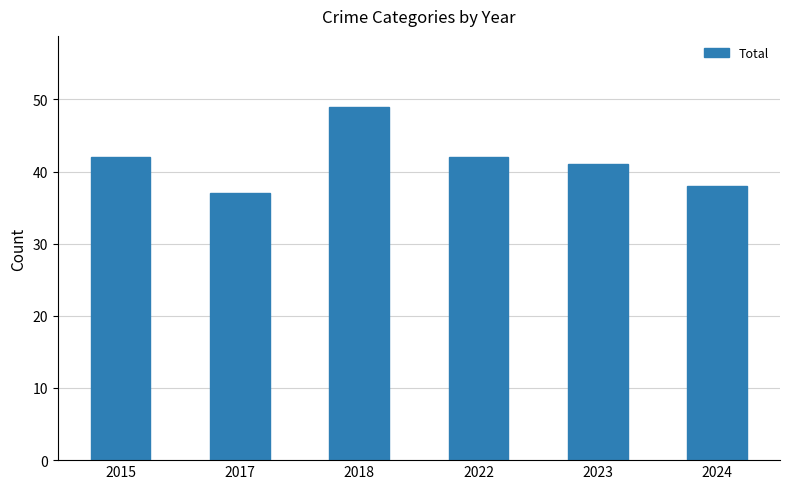

True or false: the data shows 41 at 2023.

True